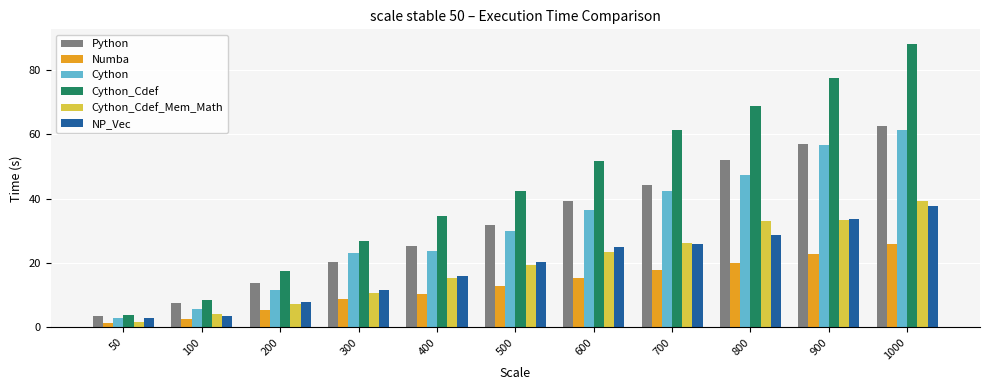

At which category is the sum across all series the highest?

1000